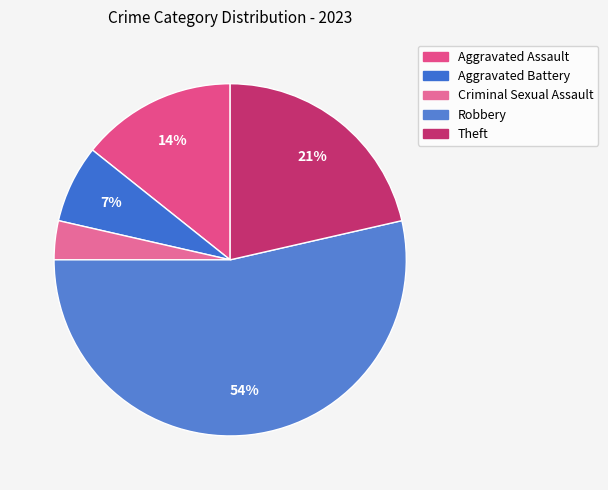

Does Aggravated Battery account for over 50% of the chart?

No